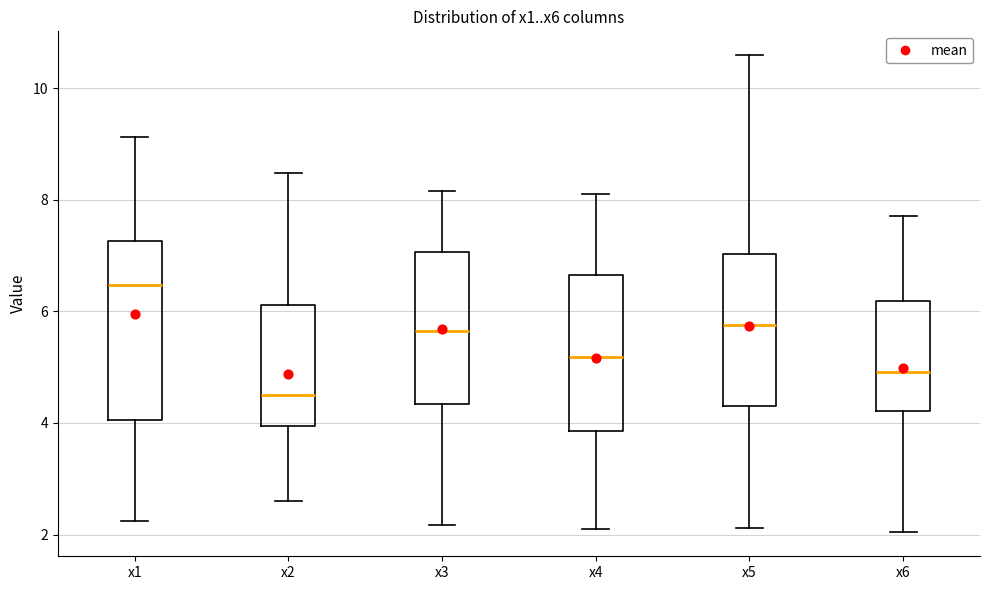

Which box's median line is the lowest?

x2